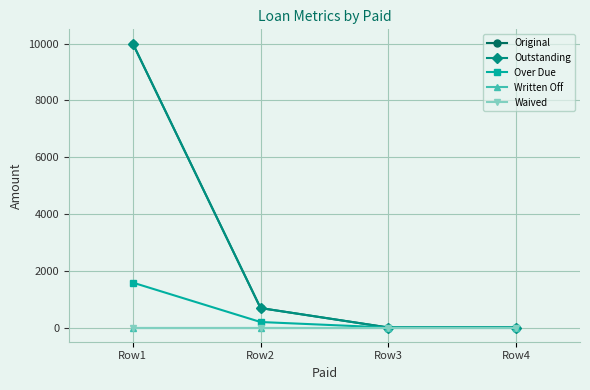

Which label corresponds to the largest value in the chart?

Row1